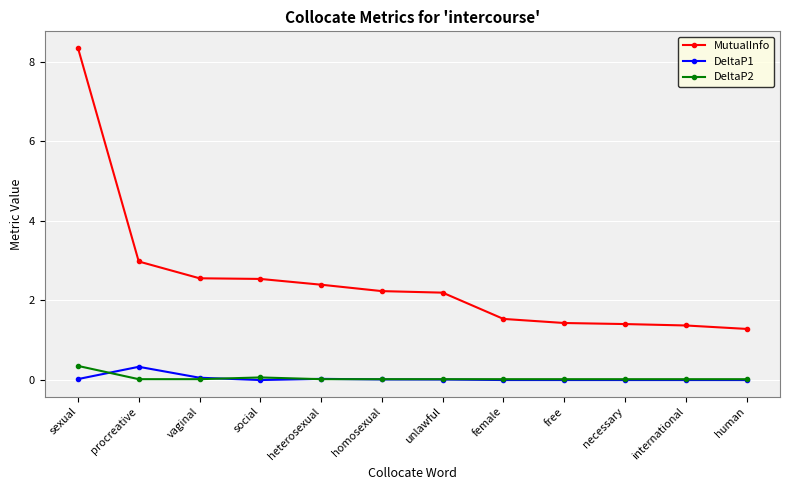

What is the total value across all series at vaginal?

2.6